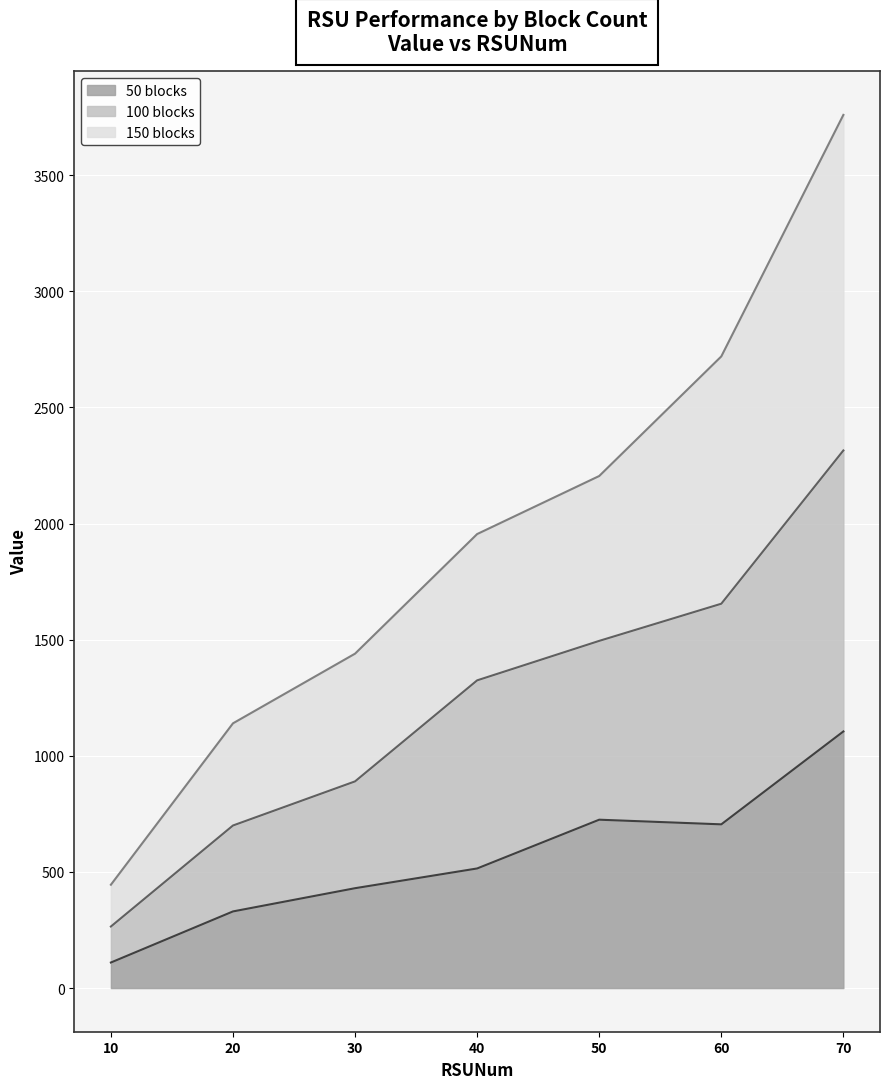

Does the chart display data point markers on the line(s)?

No